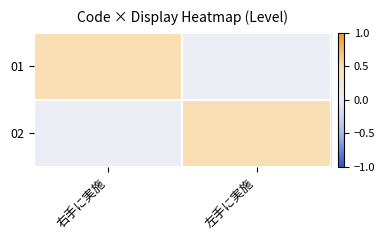

List the series in order of their peak value, lowest first.

01, 02